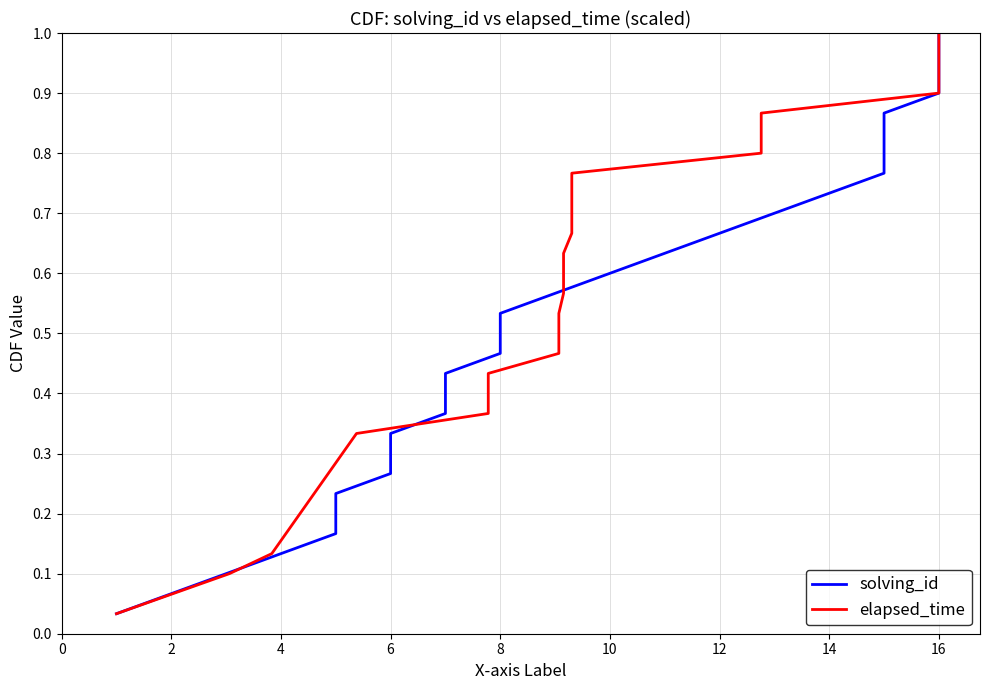

True or false: elapsed_time has a value of 1.1 at 23.

False